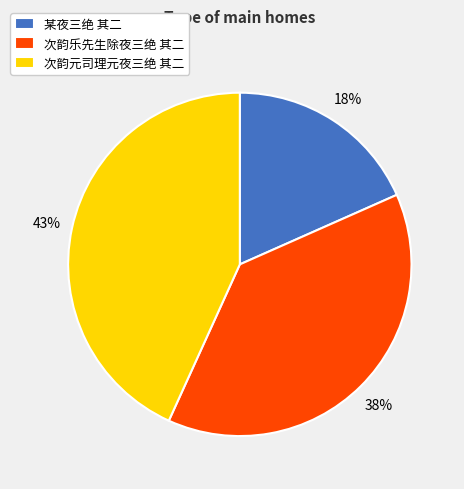

Does any single category account for the majority?

No